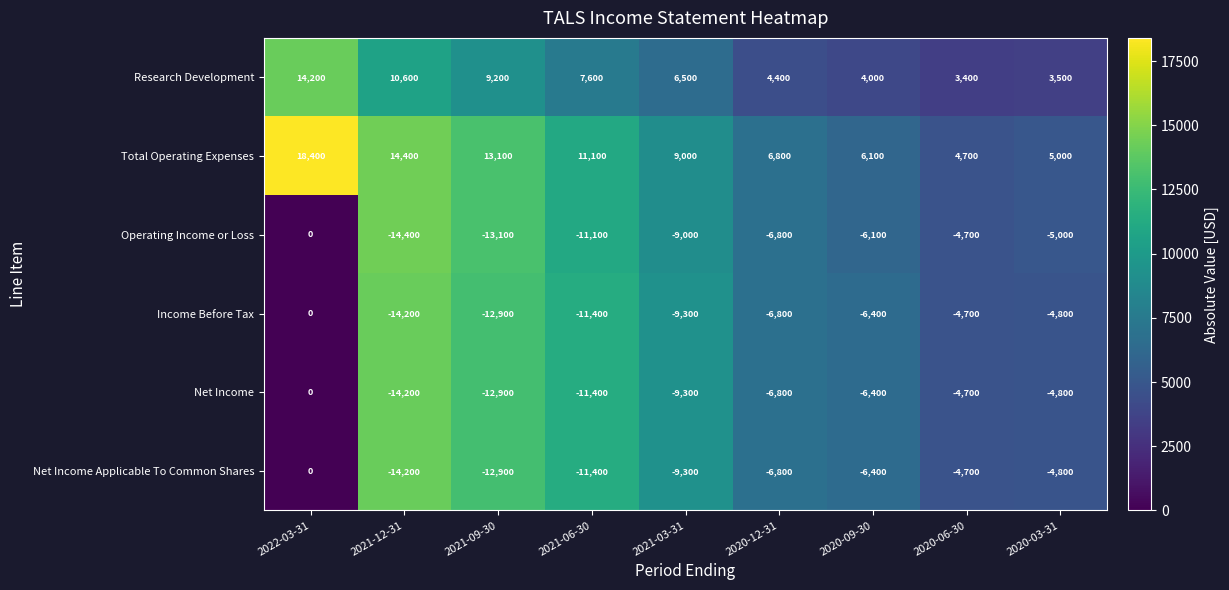

Is the value of Net Income Applicable To Common Shares at 2020-12-31 greater than the value of Research Development at 2022-03-31?

No